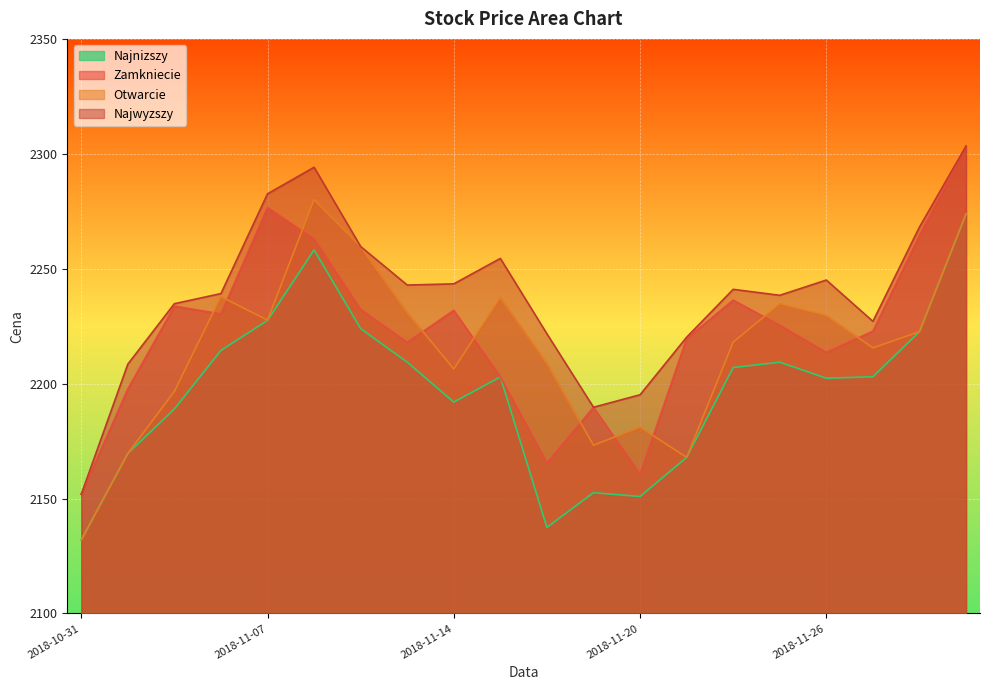

Is the value of Najwyzszy at 2018-11-27 greater than the value of Najnizszy at 2018-11-06?

Yes